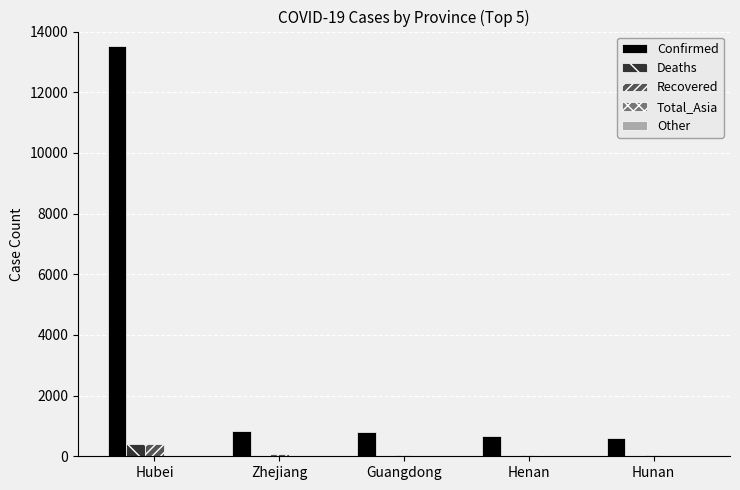

Is it true that Deaths equals 0 at Zhejiang?

True